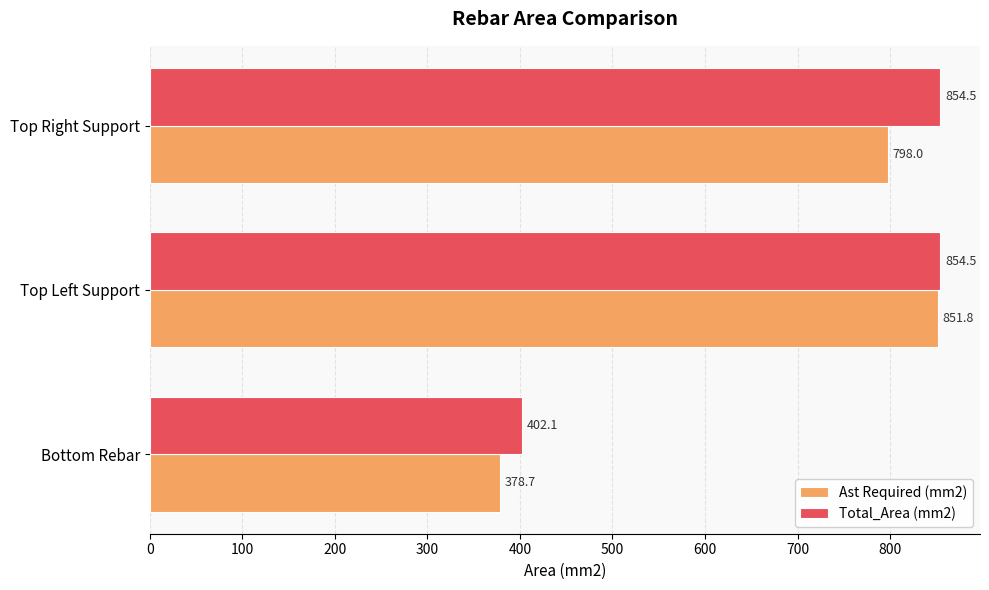

True or false: Total_Area (mm2) has a value of 194.4 at Bottom Rebar.

False